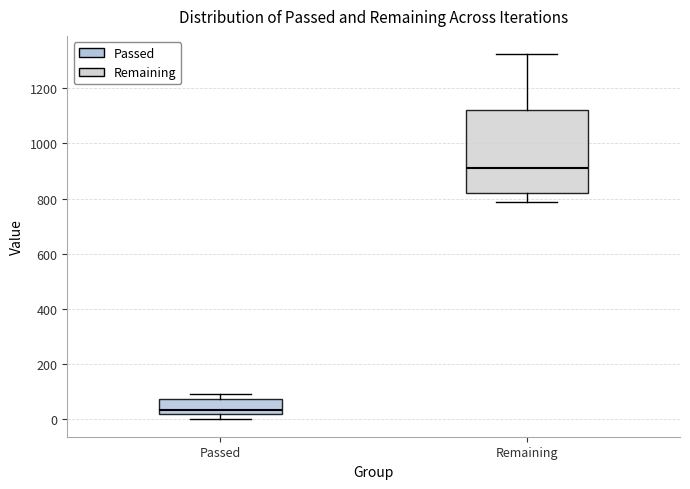

Comparing the boxes themselves (not the whiskers), which one is the tallest?

Remaining